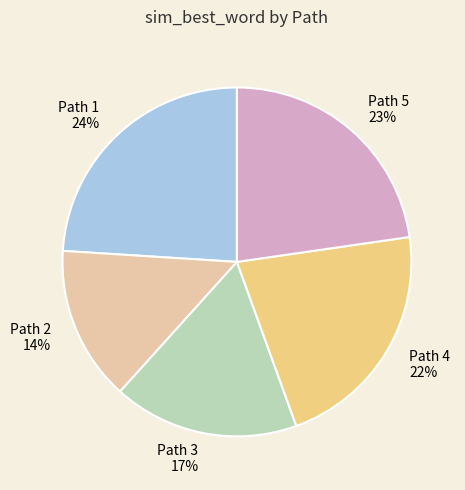

Rank the categories by value from lowest to highest.

Path 2, Path 3, Path 4, Path 5, Path 1